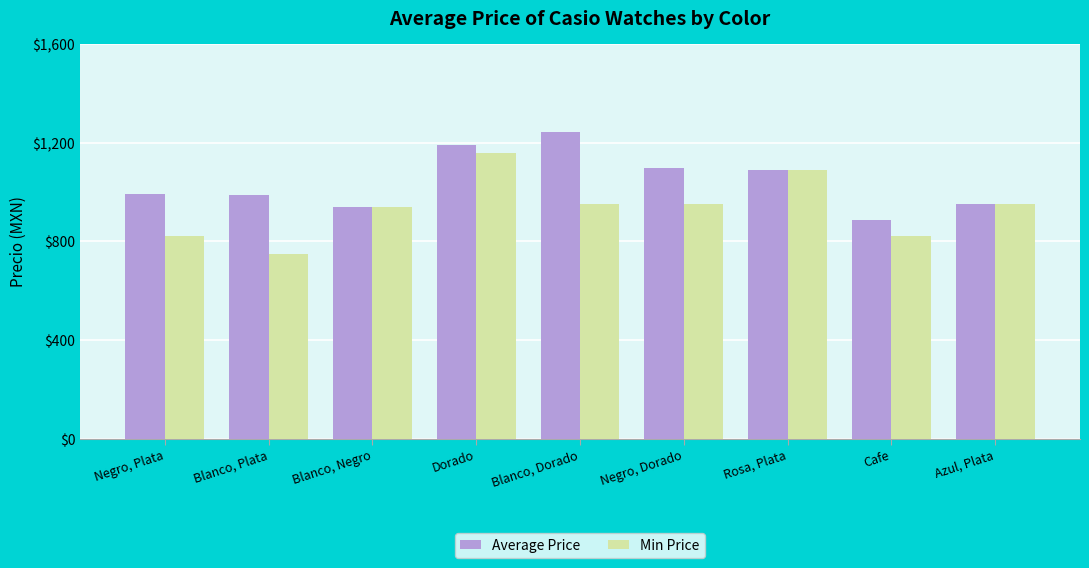

At which label does Average Price reach its minimum?

Cafe